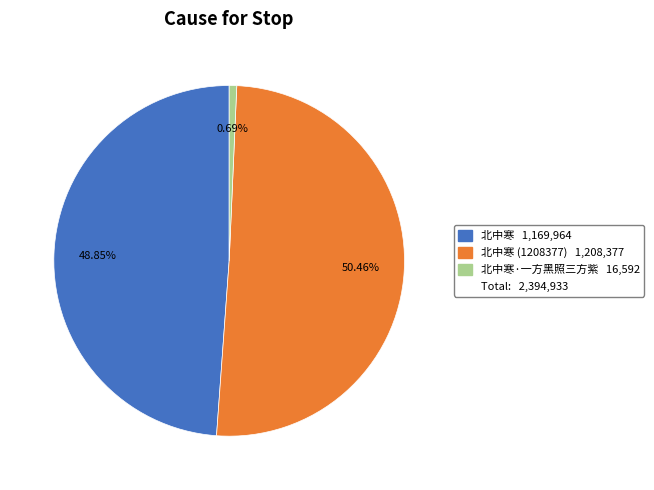

Does any single category account for the majority?

Yes